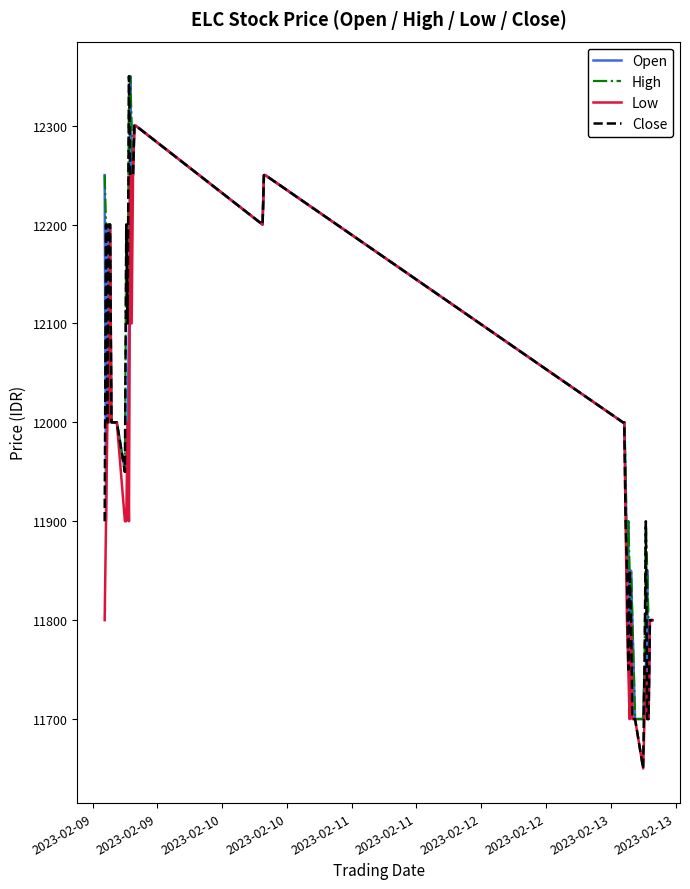

Which series has the largest total across all categories?

High